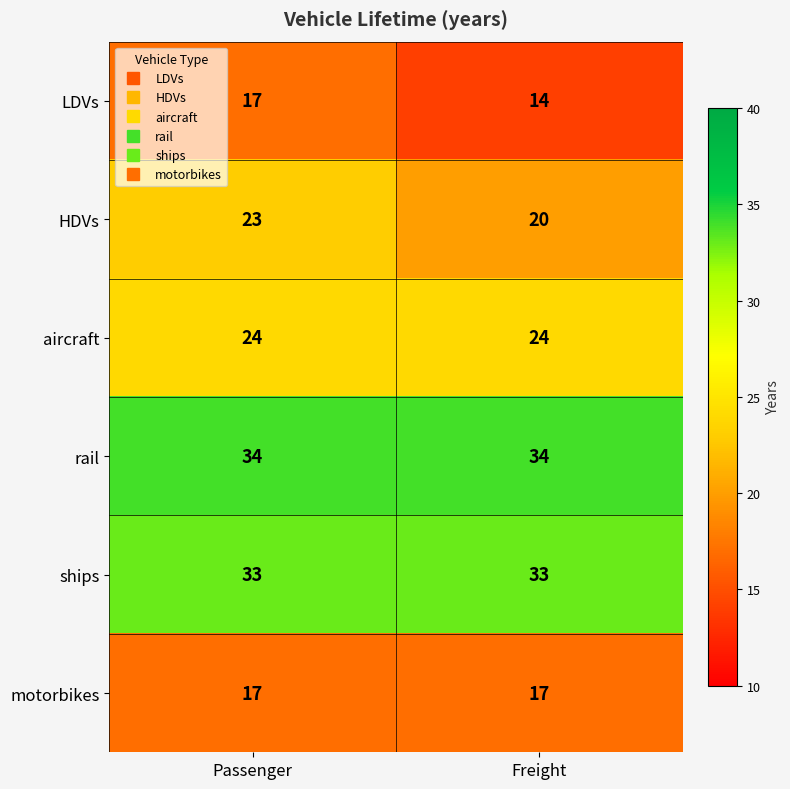

What is the highest value of the ships series?

33